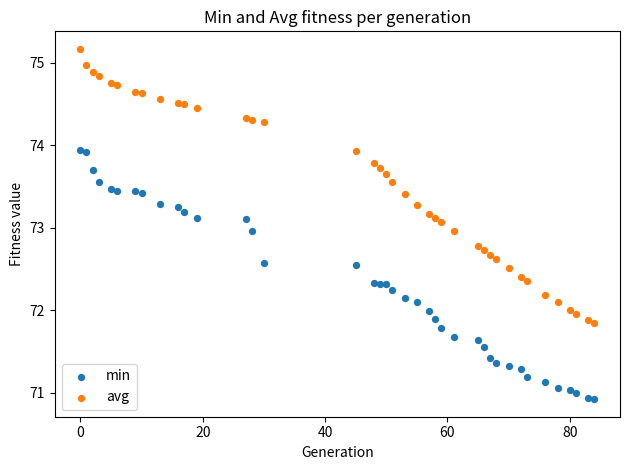

Across all data points, what is the range of X values (max minus min)?

84.0